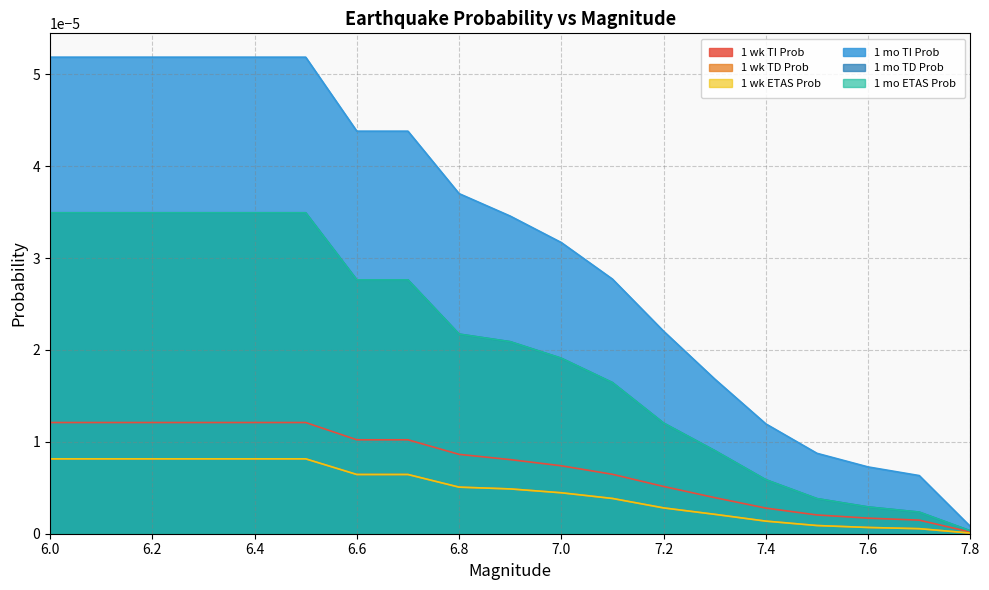

Rank the categories by 1 wk TD Prob value from lowest to highest.

7.8, 7.7, 7.6, 7.5, 7.4, 7.3, 7.2, 7.1, 7.0, 6.9, 6.8, 6.6, 6.7, 6.0, 6.1, 6.2, 6.3, 6.4, 6.5